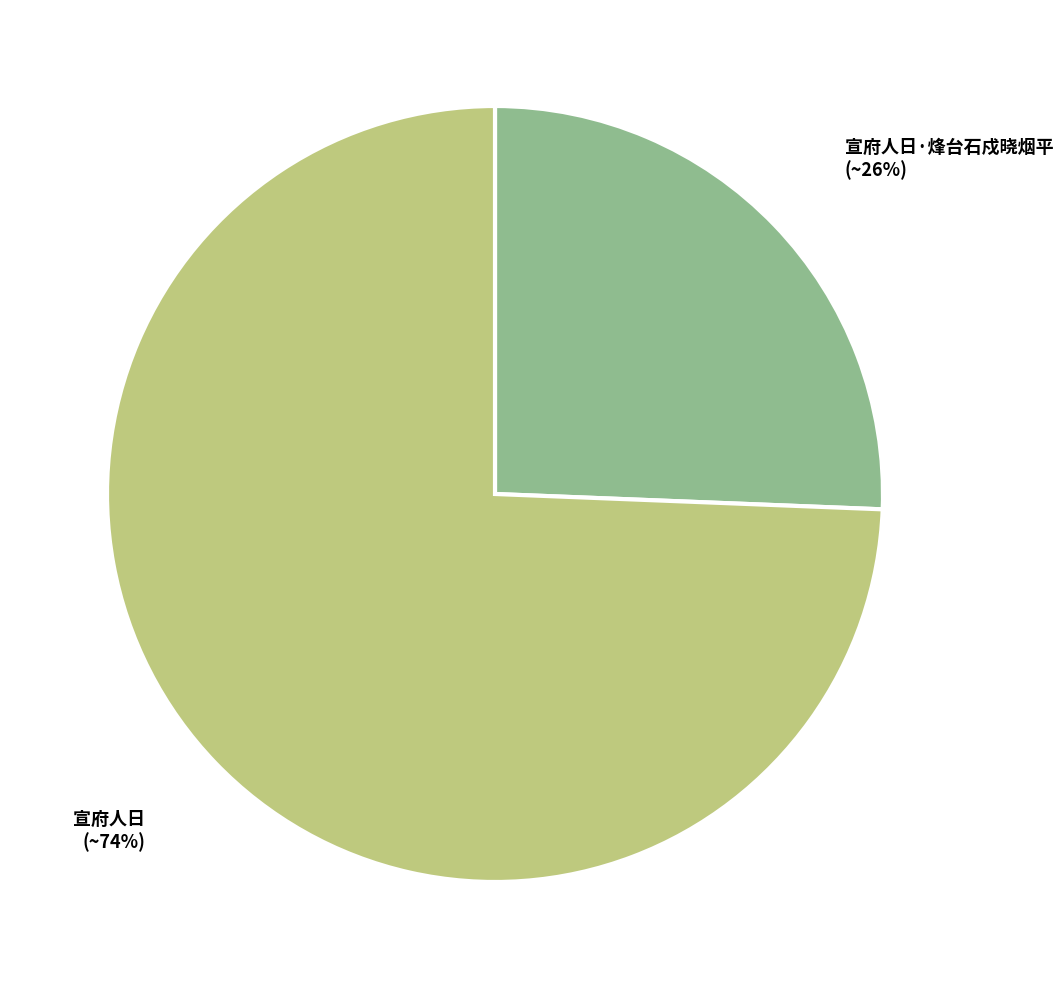

Which has a higher value, 宣府人日 or 宣府人日·烽台石戍晓烟平?

宣府人日